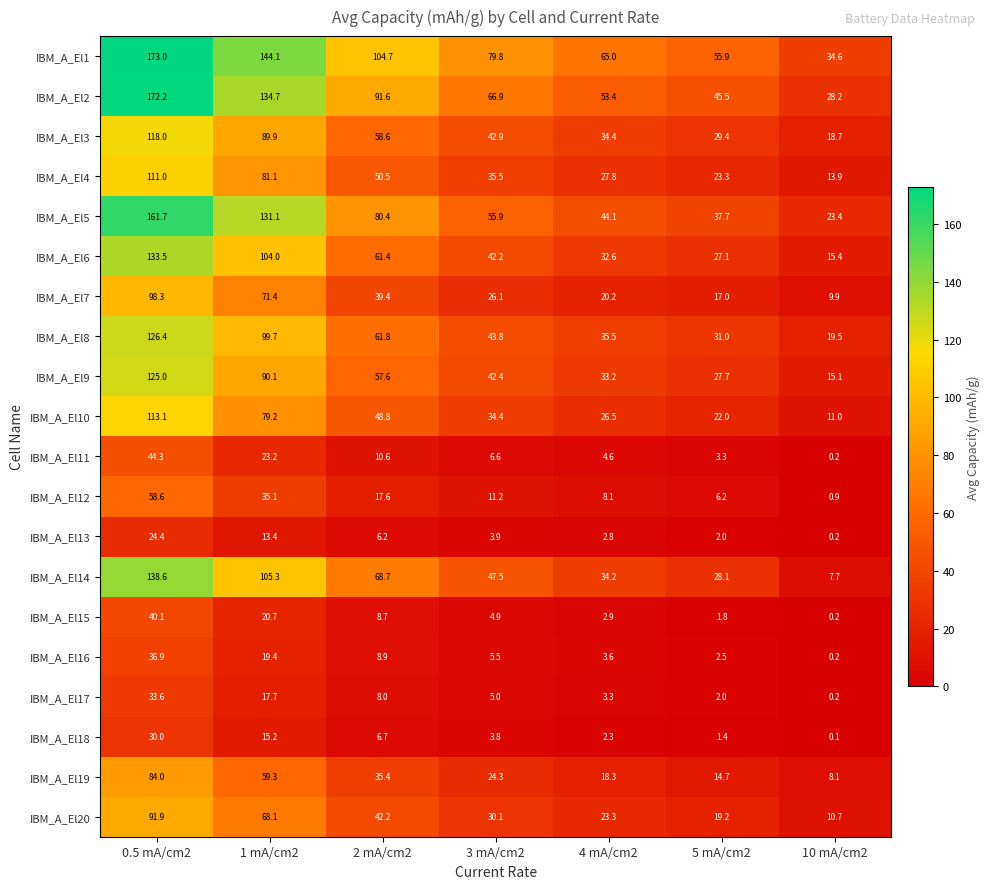

At how many categories does at least one series exceed 126?

2